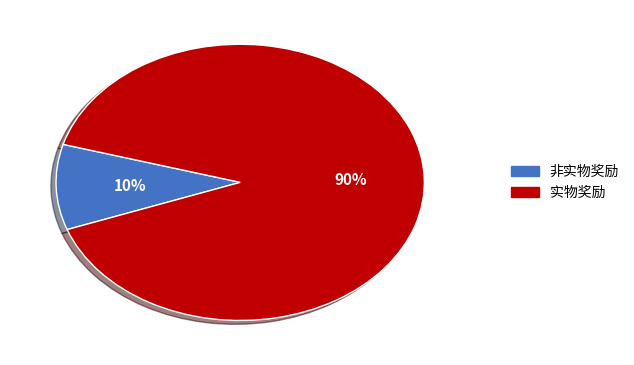

What is the ratio of the value at 实物奖励 to the value at 非实物奖励?

9.0